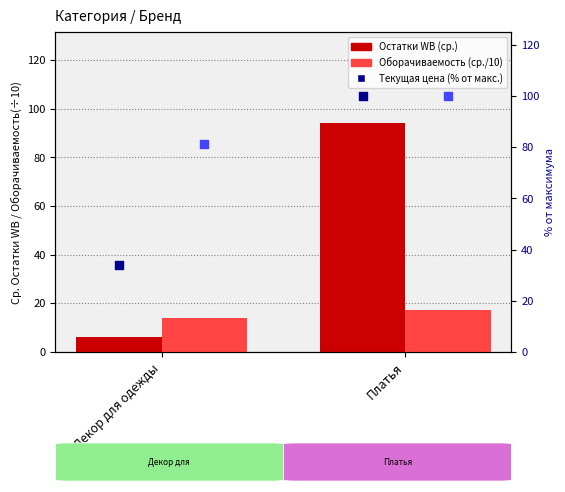

At which category is the sum across all series the highest?

Платья